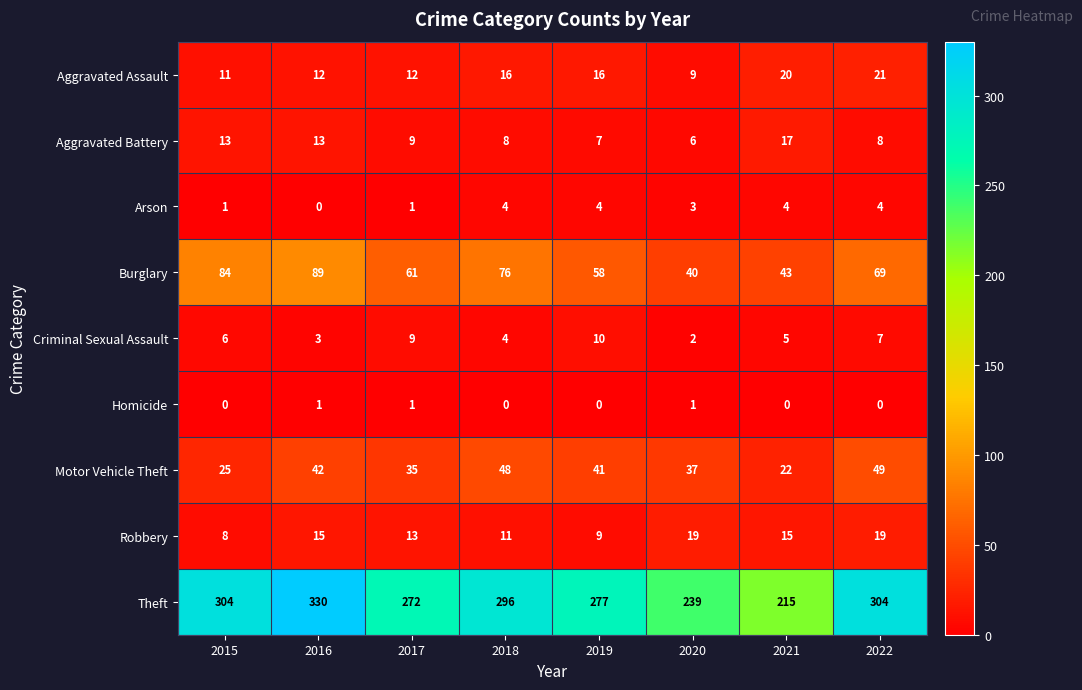

At which category is the sum across all series the highest?

2016